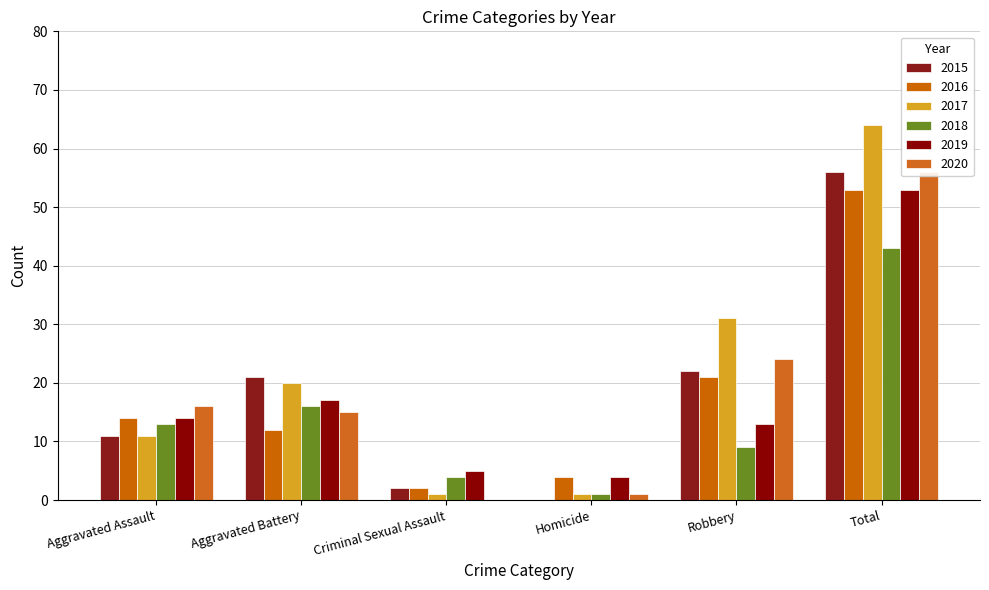

What is the label of the 5th bar from the left?

Robbery